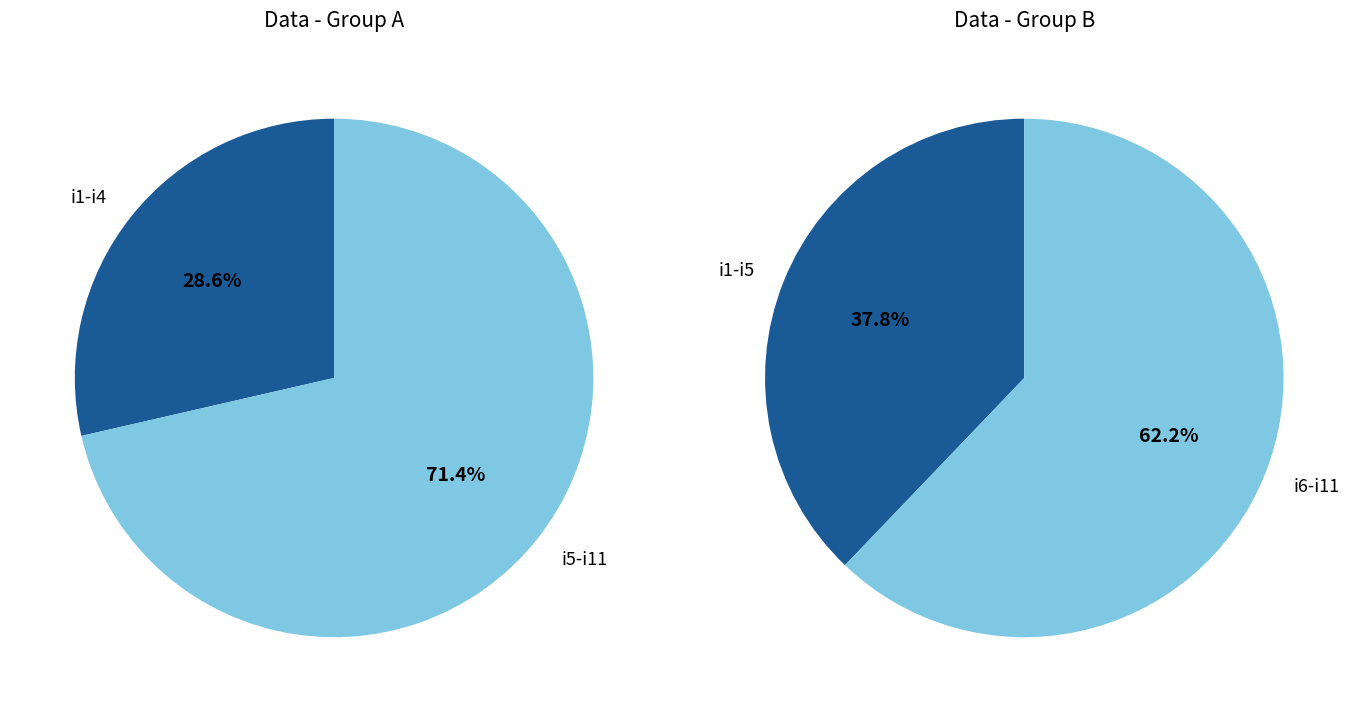

What is the change in value from i6 to i7?

+6